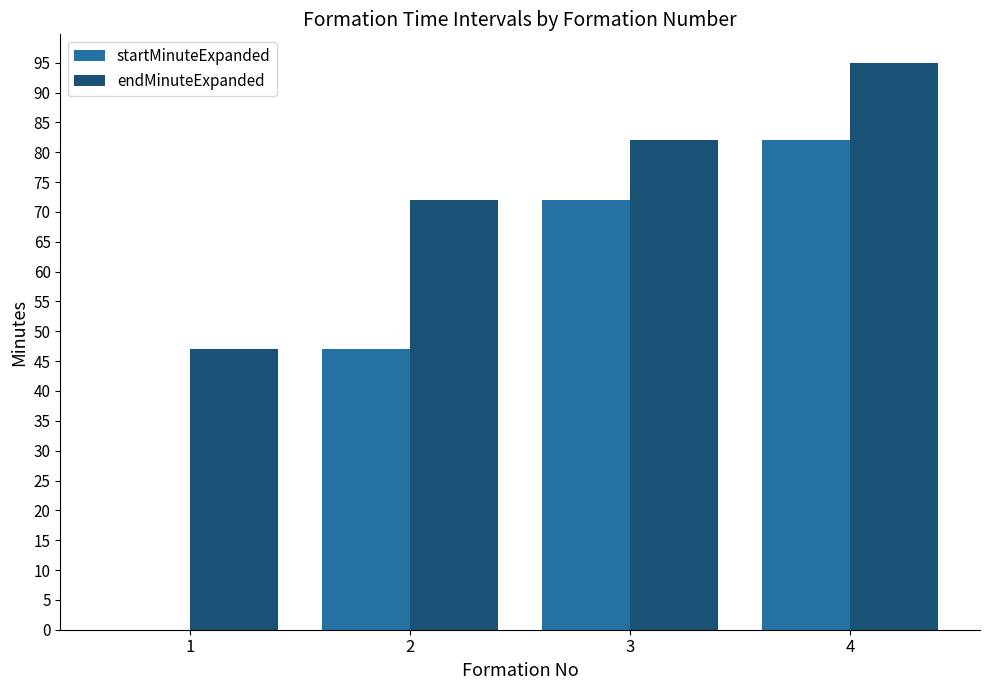

Which series has the largest total across all categories?

endMinuteExpanded